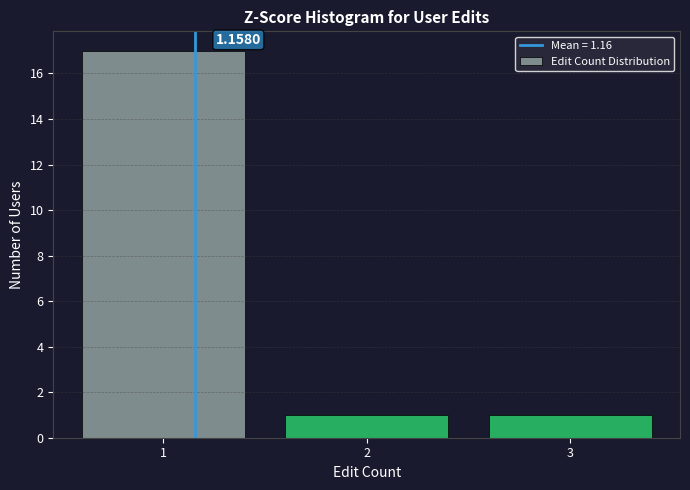

Over which range of the x-axis is the bar tallest?

0.5 to 1.5